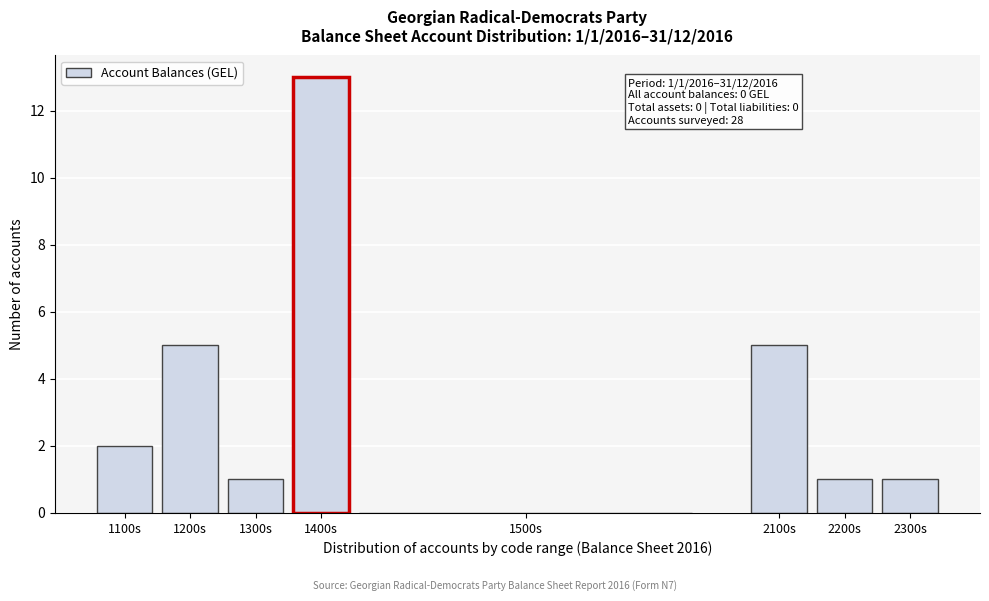

Reading right to left, list all the values displayed in this chart.

2300s=1	2200s=1	2100s=5	1500s=0	1400s=13	1300s=1	1200s=5	1100s=2